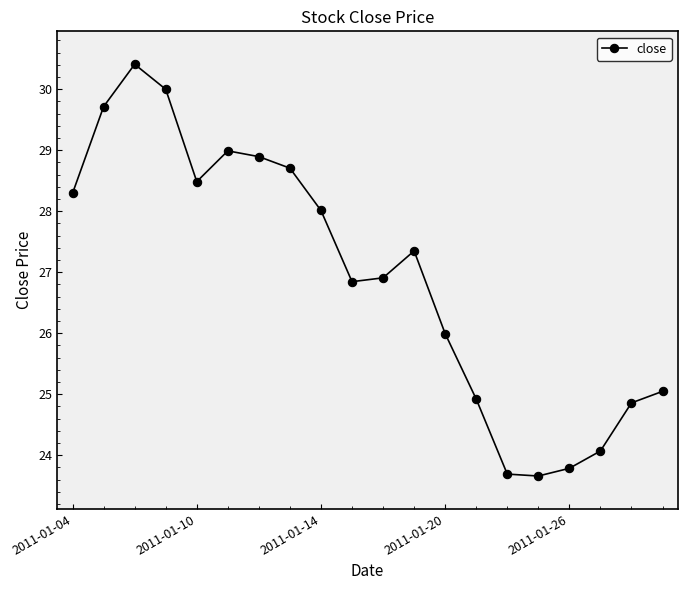

Reading left to right, transcribe all the data shown in this chart.

28.3	29.7	30.4	30.0	28.5	29.0	28.9	28.7	28.0	26.8	26.9	27.3	26.0	24.9	23.7	23.7	23.8	24.1	24.9	25.0